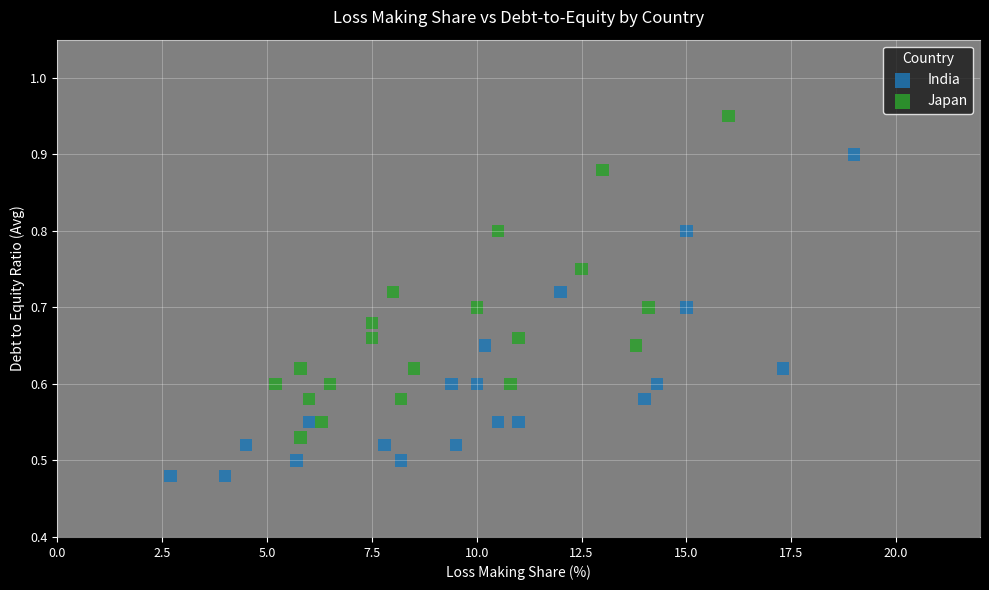

Which series reaches the maximum Y coordinate?

Japan